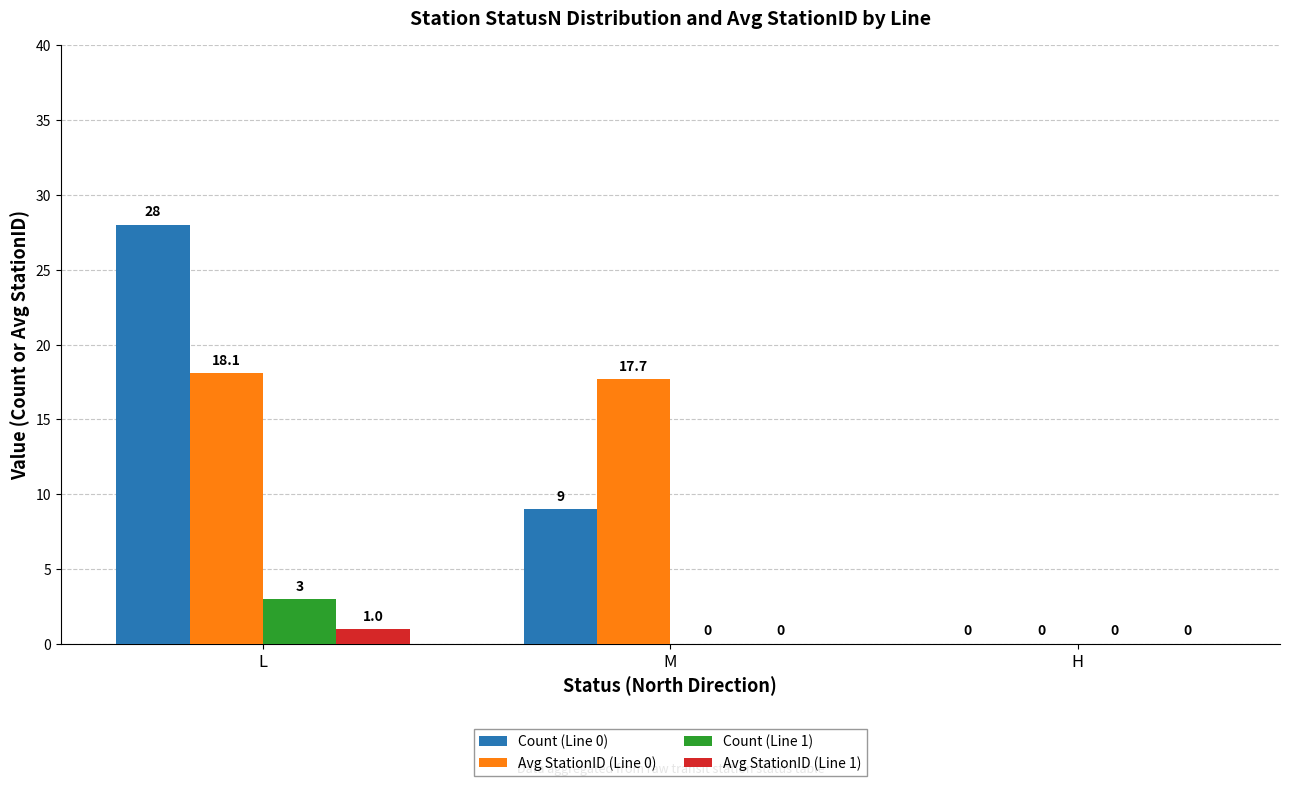

Reading right to left, extract all data points from this chart.

Count (Line 0): H=0.0	M=9.0	L=28.0
Avg StationID (Line 0): H=0.0	M=17.7	L=18.1
Count (Line 1): H=0.0	M=0.0	L=3.0
Avg StationID (Line 1): H=0.0	M=0.0	L=1.0